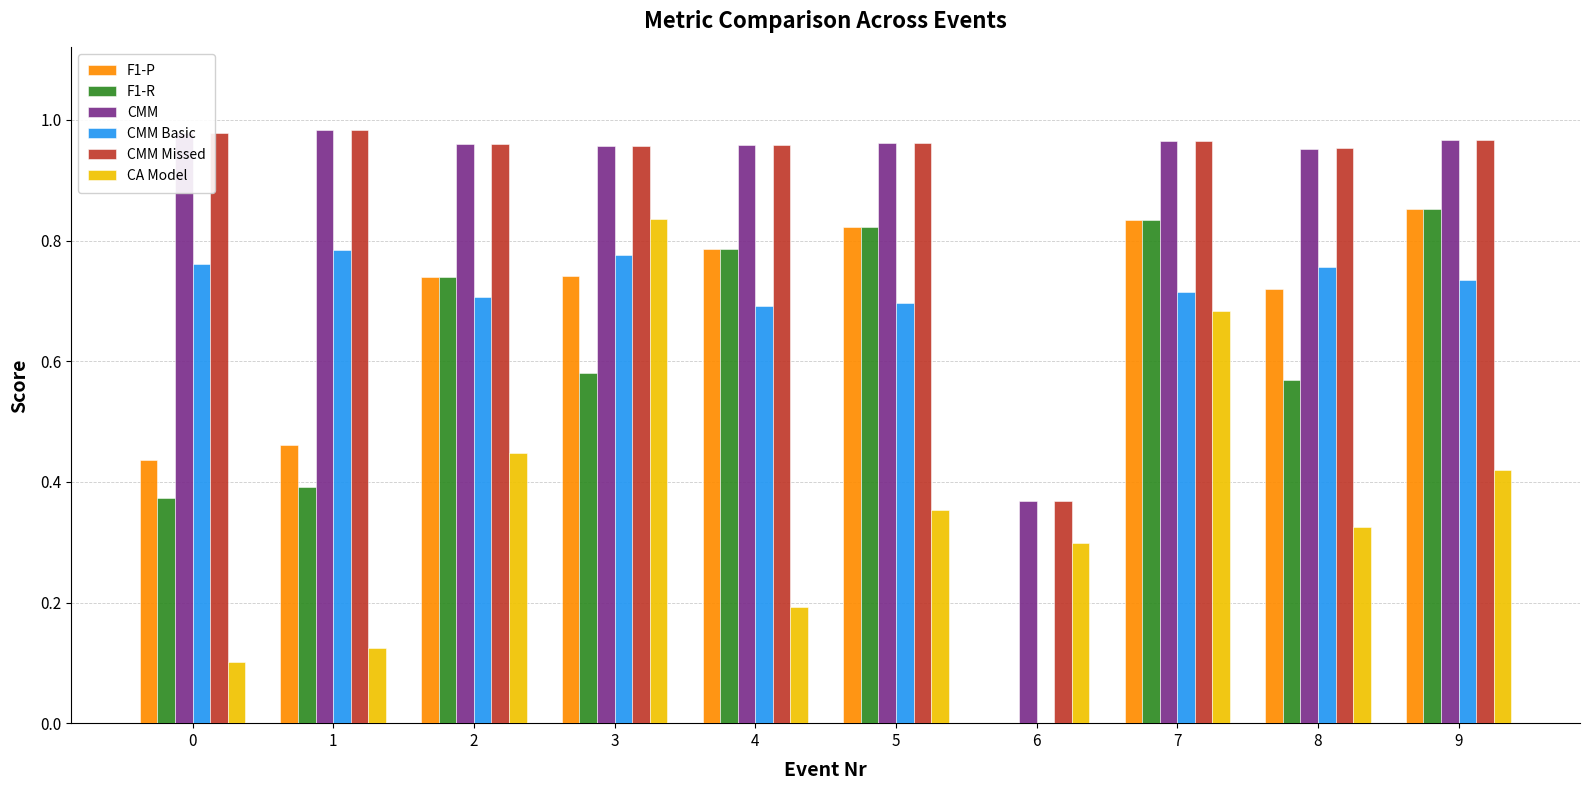

At which label does F1-P reach its peak?

9